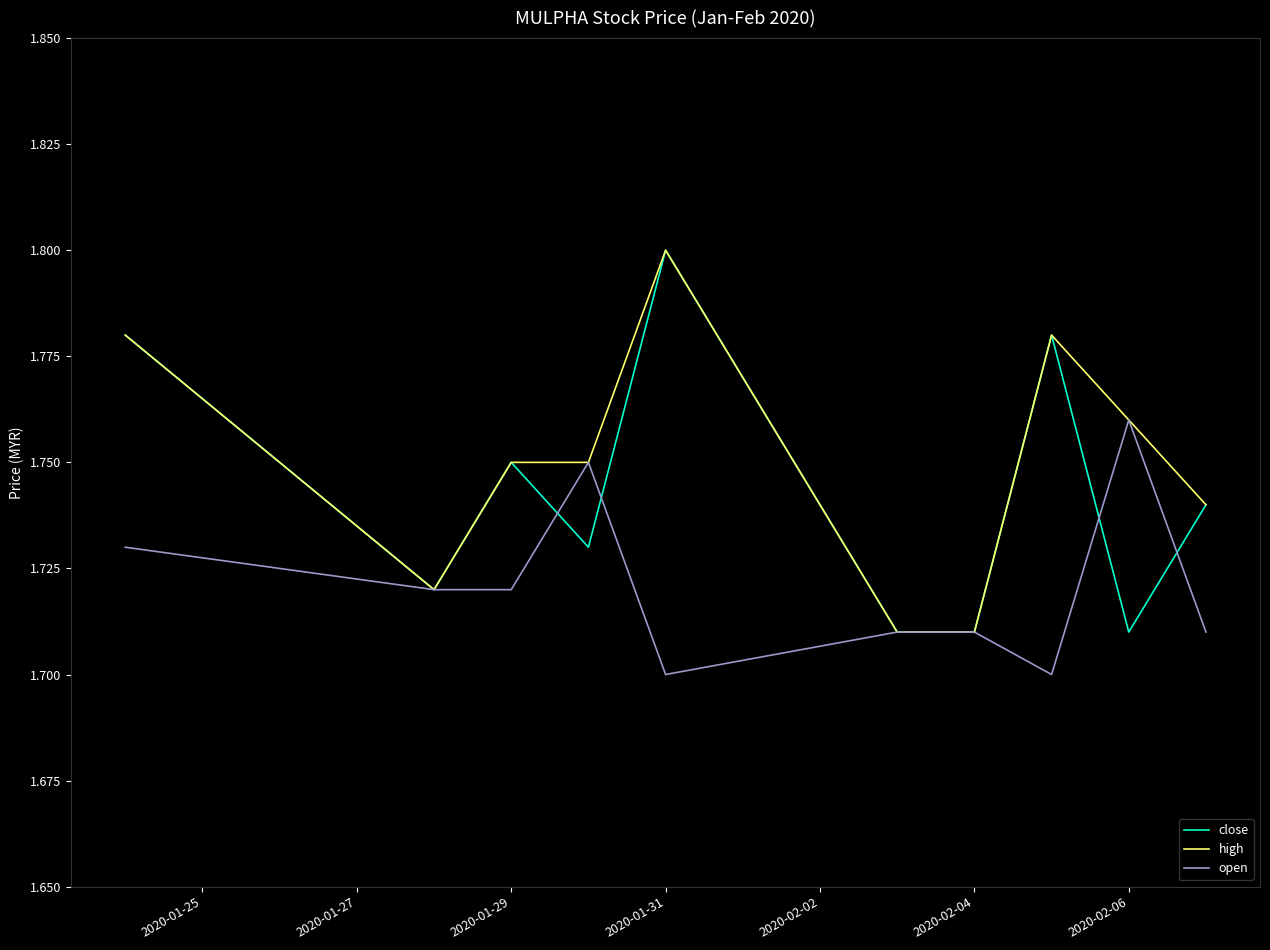

True or false: open and close cross at least once.

True